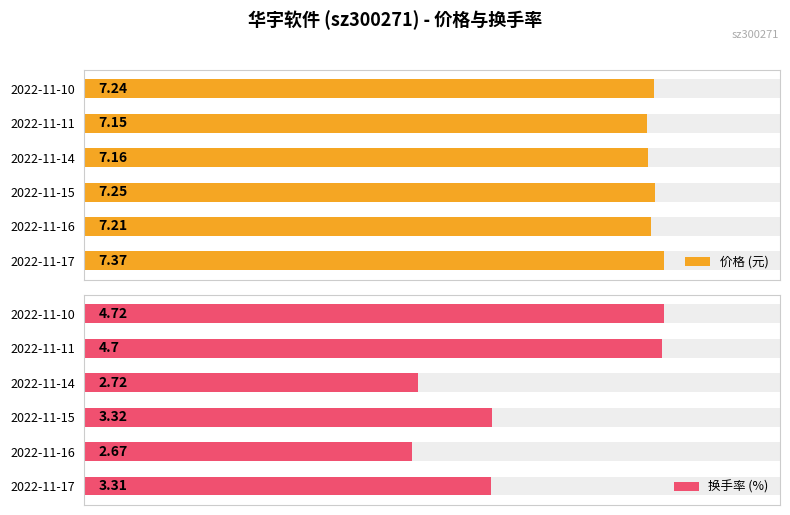

What is the highest value of the 价格 (元) series?

7.4